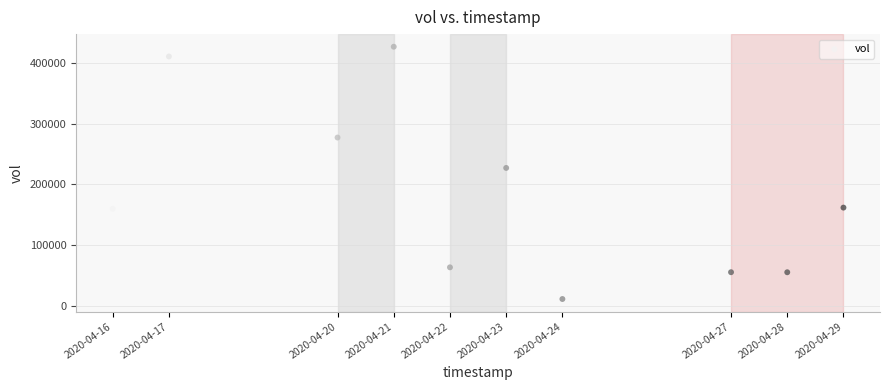

What is the average Y value?

185000